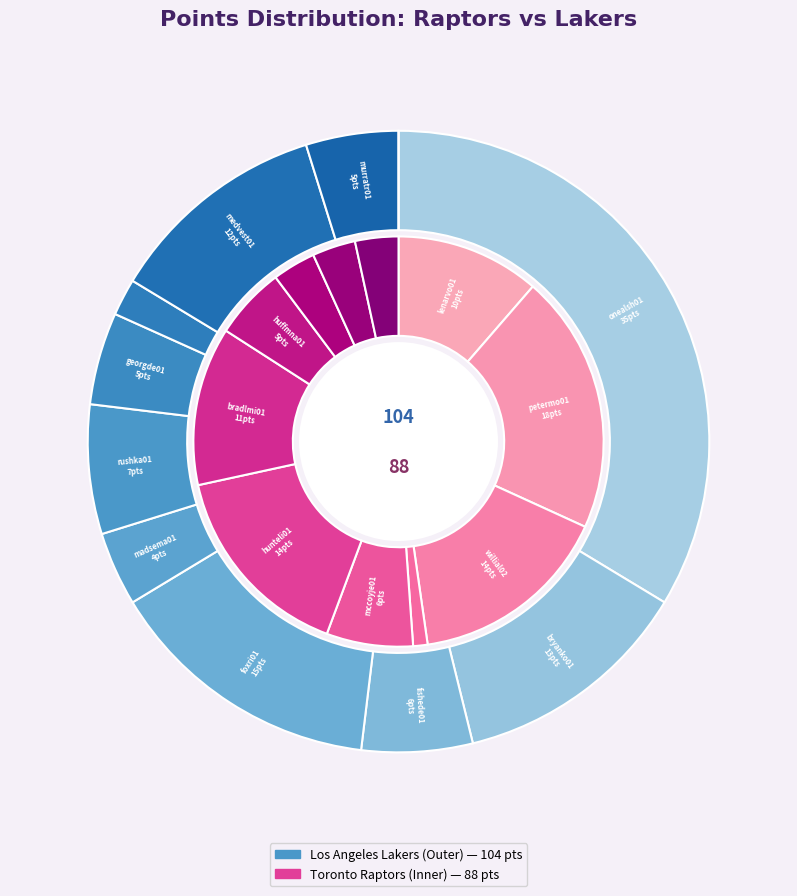

Which slice is the smallest?

shawbr01